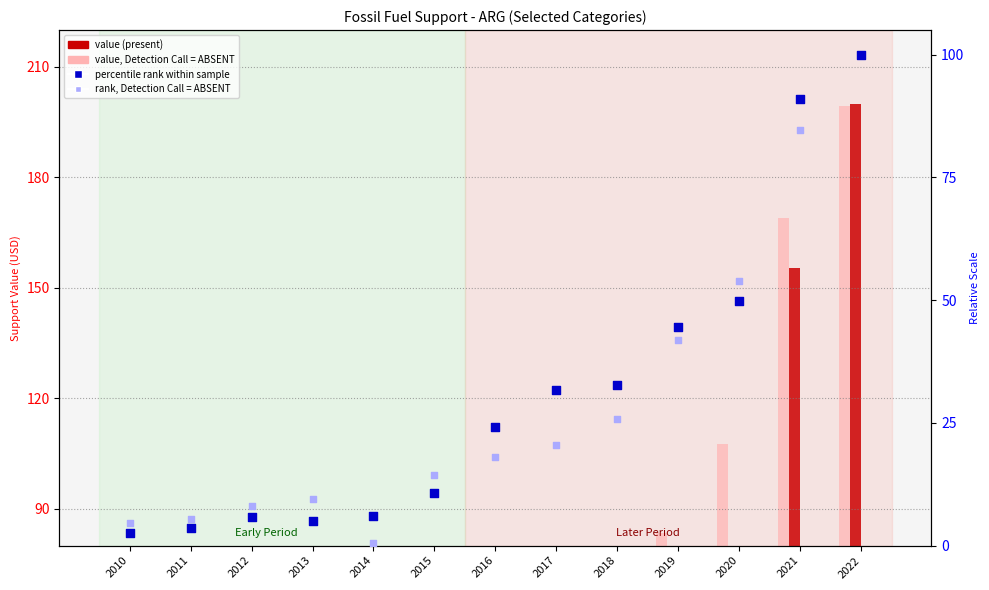

At how many categories does at least one series exceed 103?

3